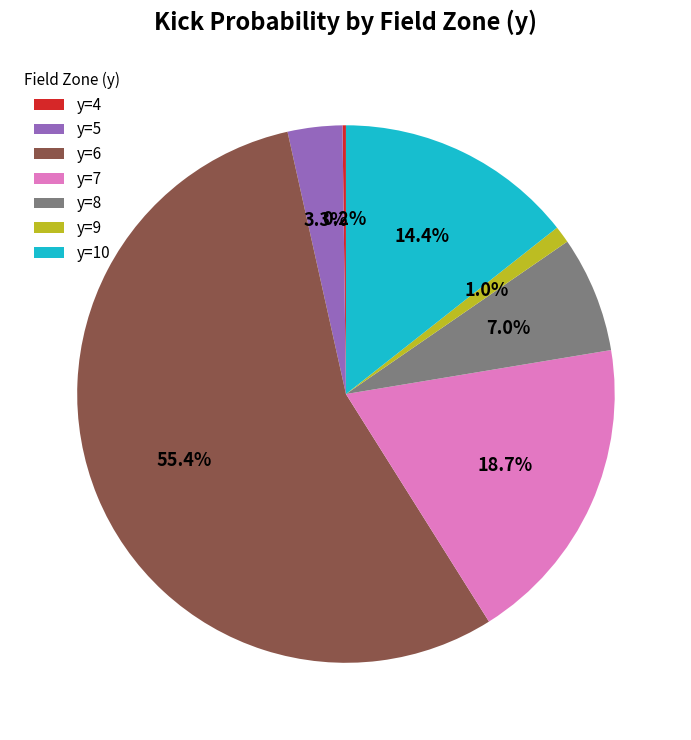

What portion of the pie excludes y=10?

85.6%